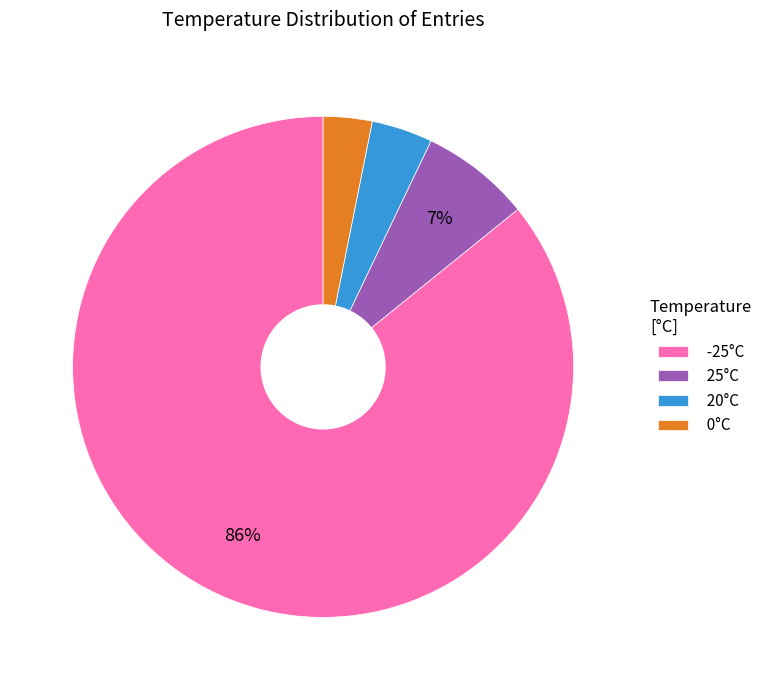

Rank the categories by value from highest to lowest.

-25°C, 25°C, 20°C, 0°C